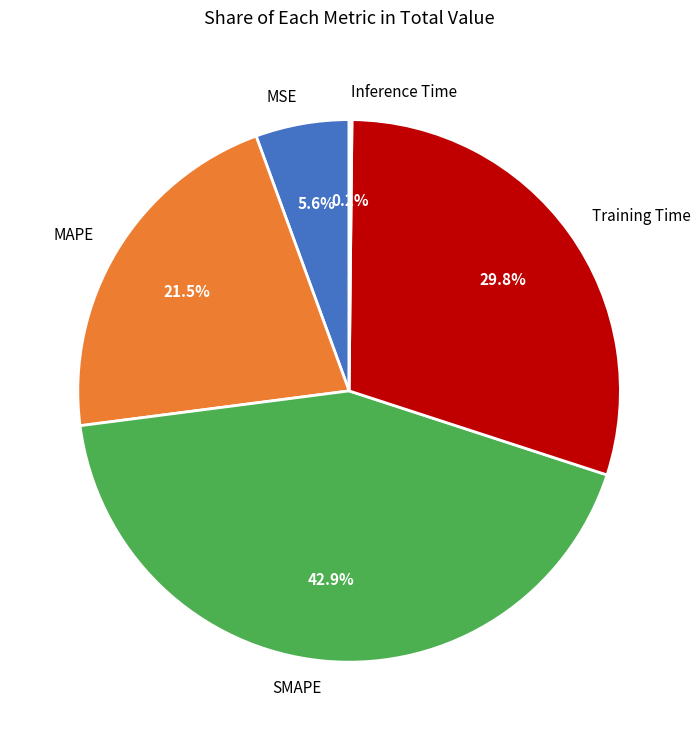

Is the sum of MAPE and SMAPE greater than half?

Yes